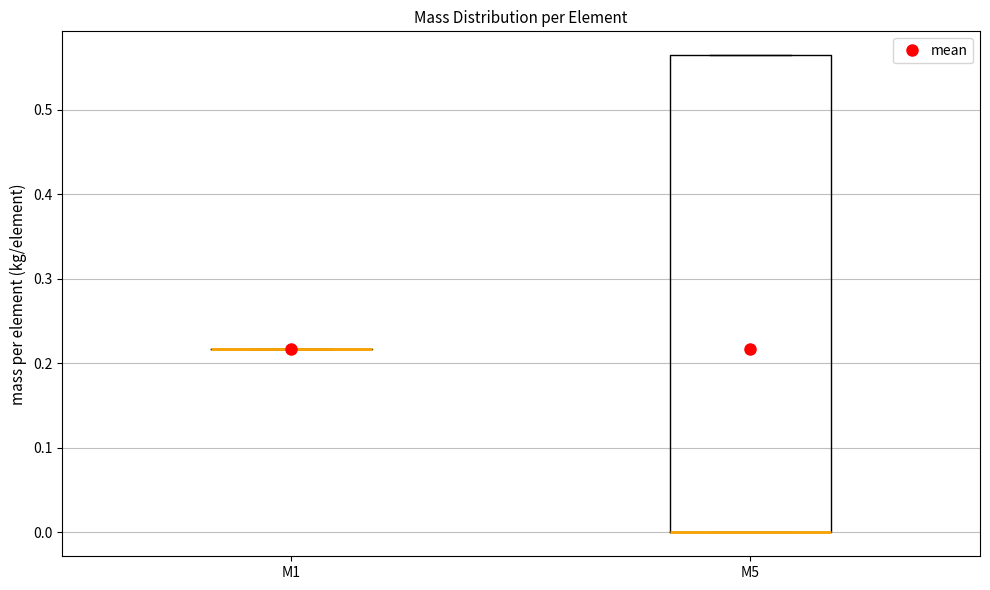

Reading left to right, read every box against the y-axis: the position of its median line, the range the box covers, and the ends of its whiskers. The values are not printed on the chart, so give them approximately, as read against the axis.

M1: box collapsed to a line at 0.22, whiskers 0.22 to 0.22
M5: median 0.00 (drawn on the box's lower edge), box 0.00 to 0.56, whiskers 0.00 to 0.56